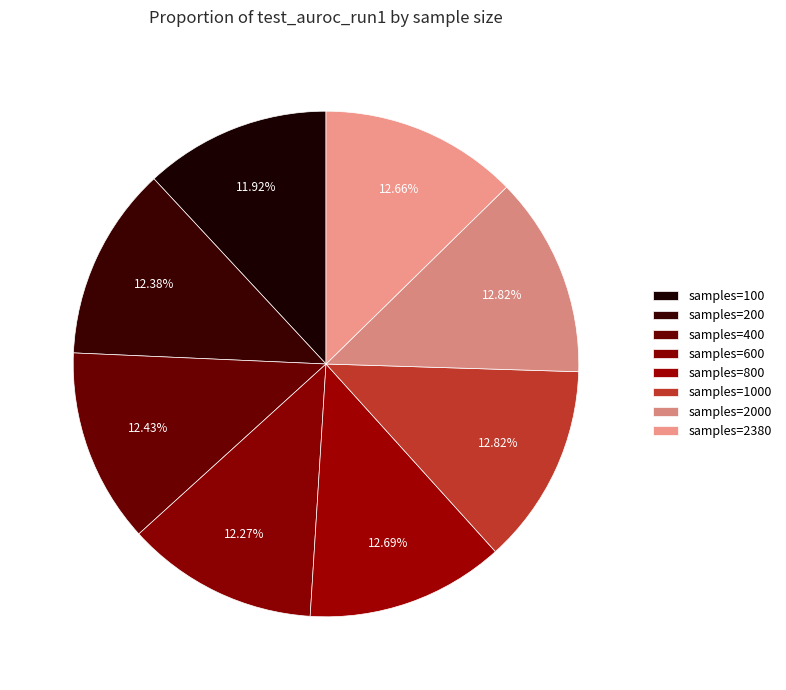

To the nearest percent, what is the difference between the largest and smallest slice percentages?

1%